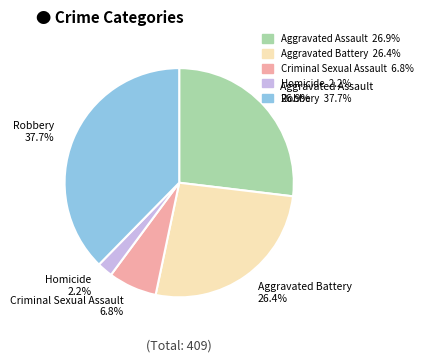

How many segments does this pie chart have?

5